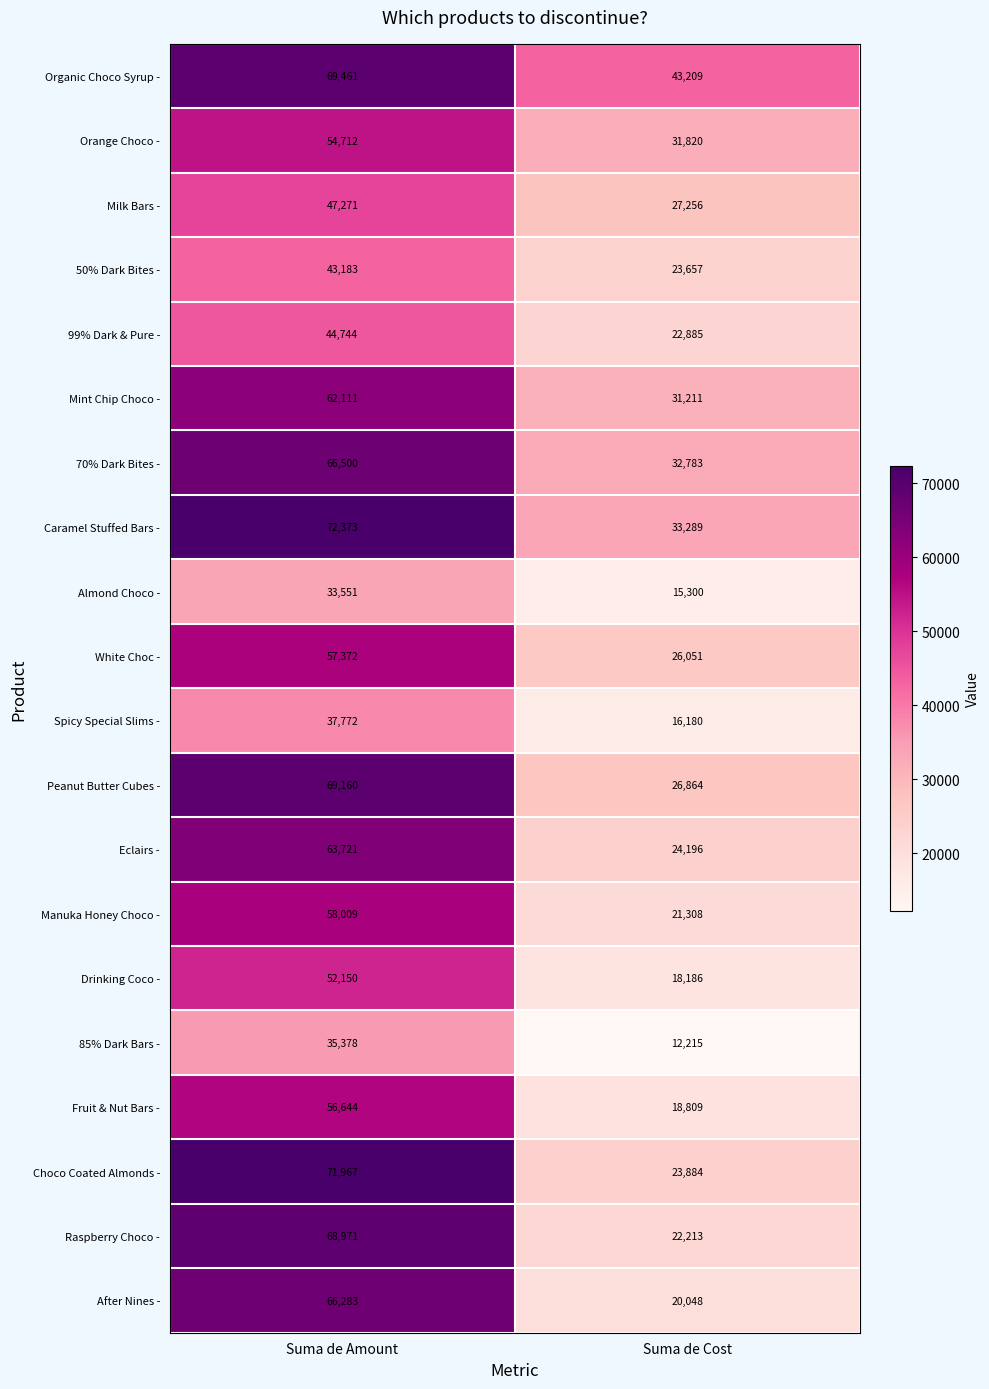

Which series has the widest spread of values?

Choco Coated Almonds -